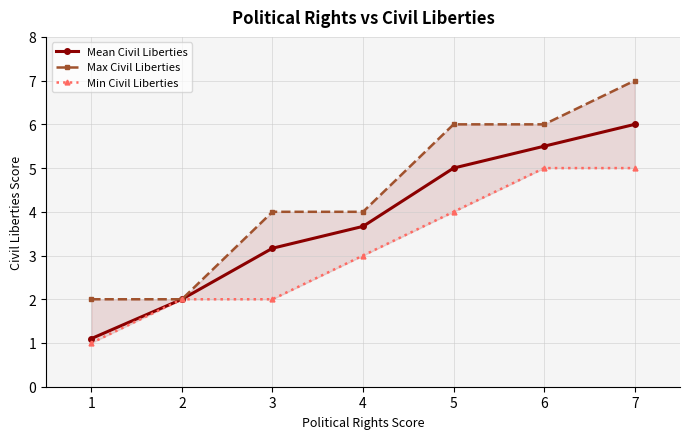

Which category has the lowest value in the Max Civil Liberties series?

1